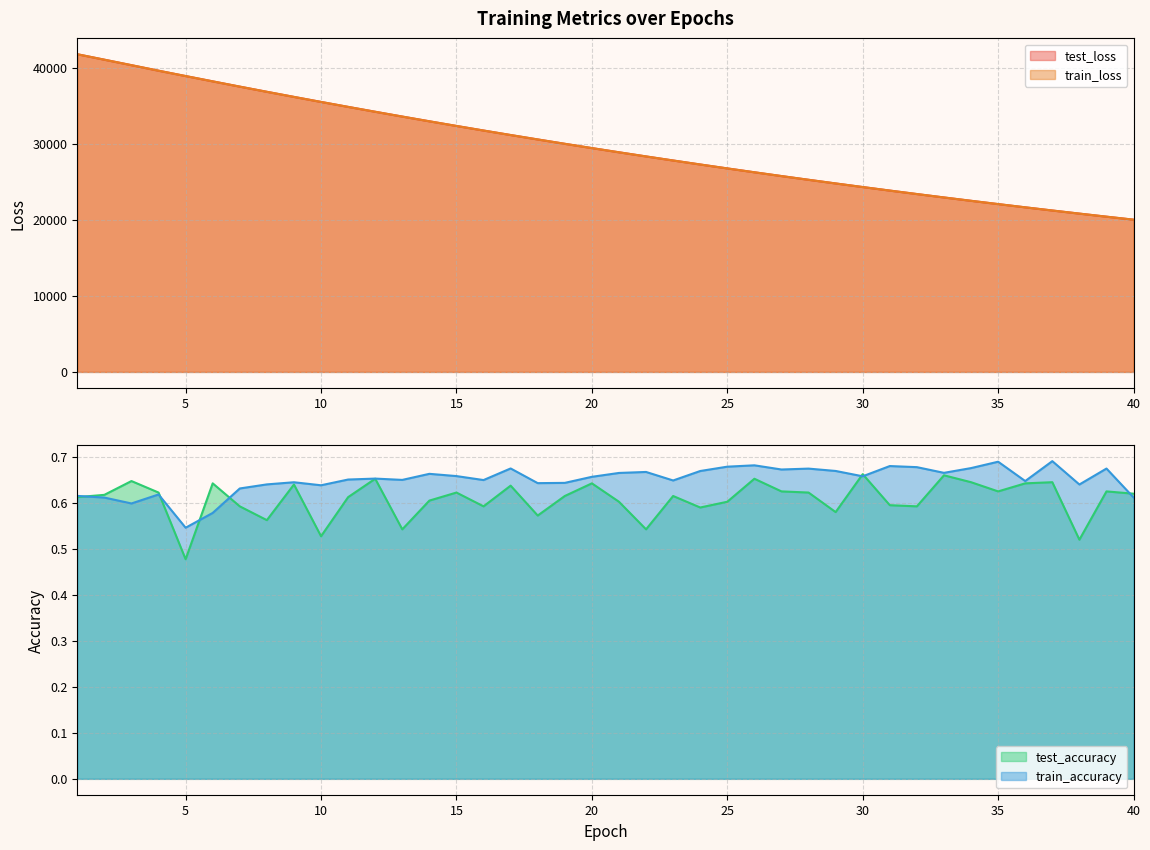

How many data points in train_loss are above 29452?

20